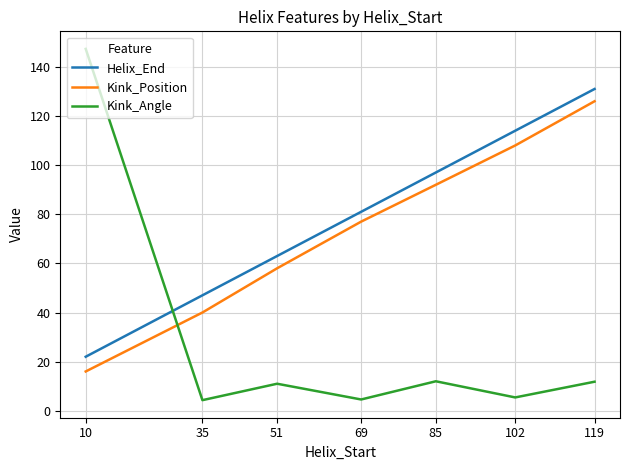

What is the total value across all series at 51?

132.0